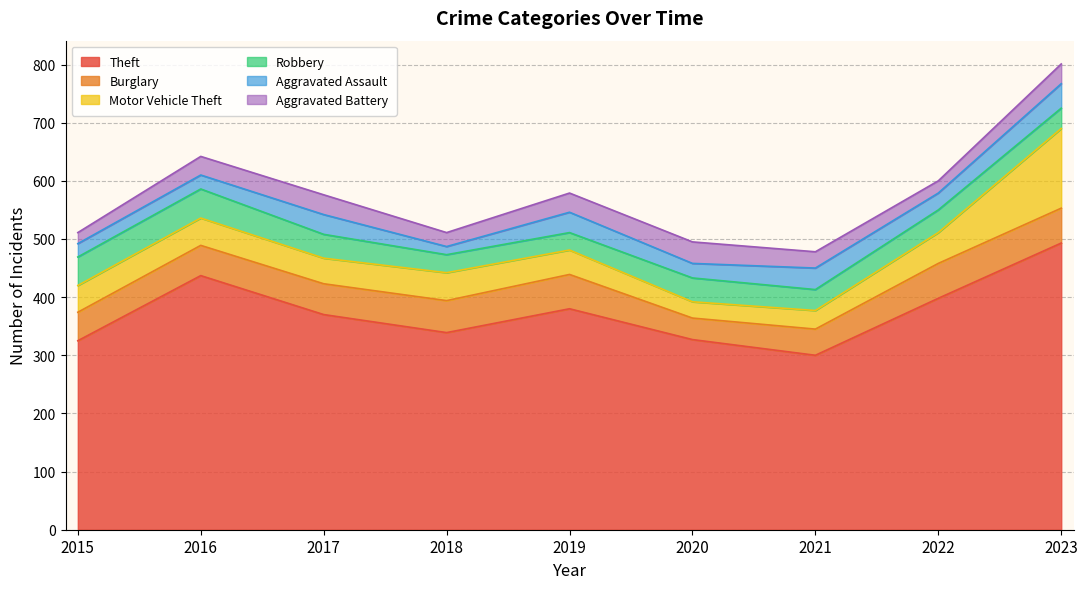

What is the greatest value displayed?

493